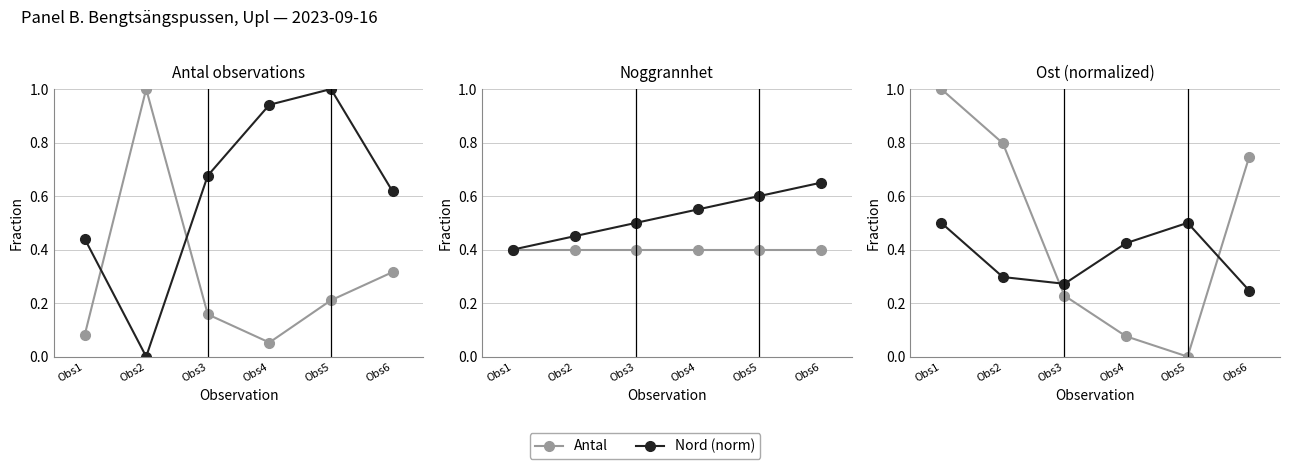

What is the minimum value for Noggrannhet?

0.4